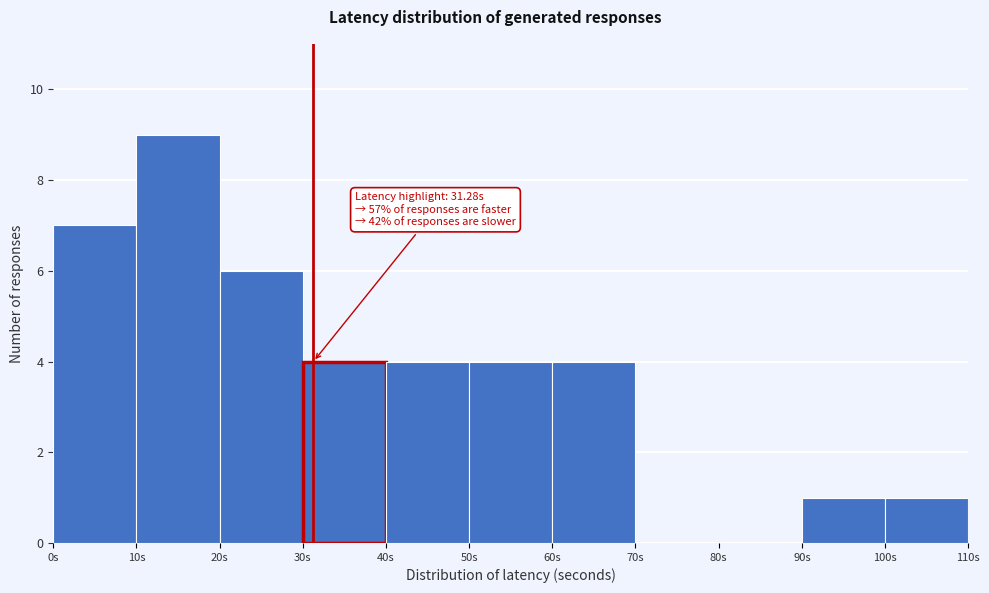

Over which range of the x-axis is the bar tallest?

10 to 20